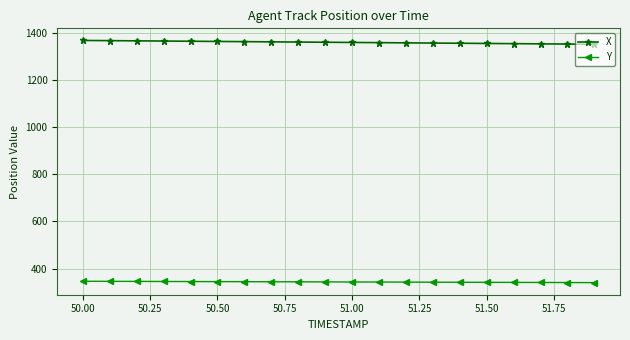

What is the smallest value displayed?

340.9